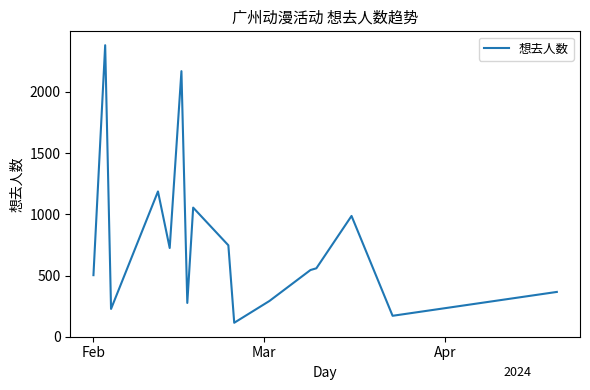

What is the difference between the maximum and minimum values?

2268